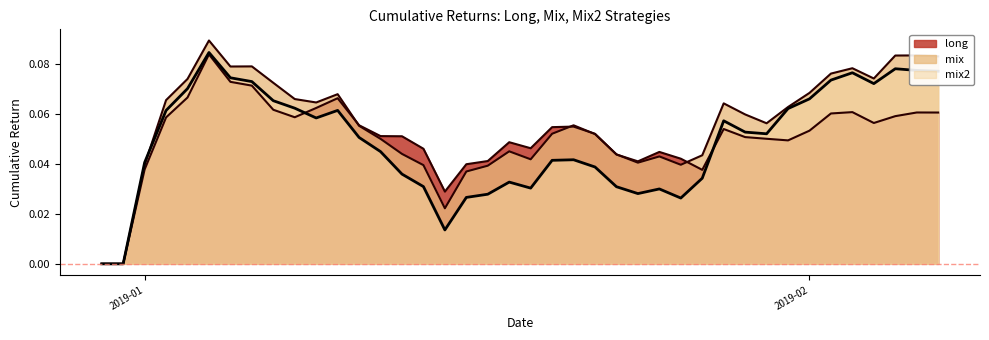

Does the chart display data point markers on the line(s)?

No